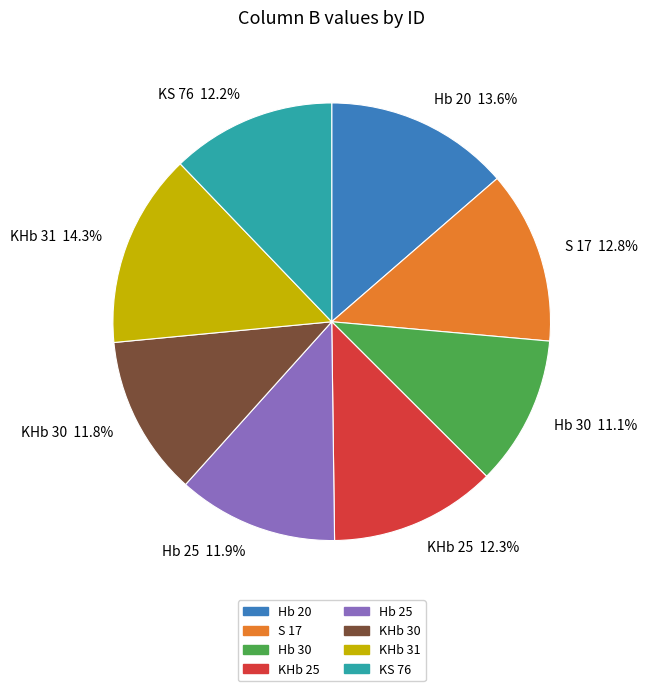

How much of the chart is everything except Hb 30 11.1%?

88.9%